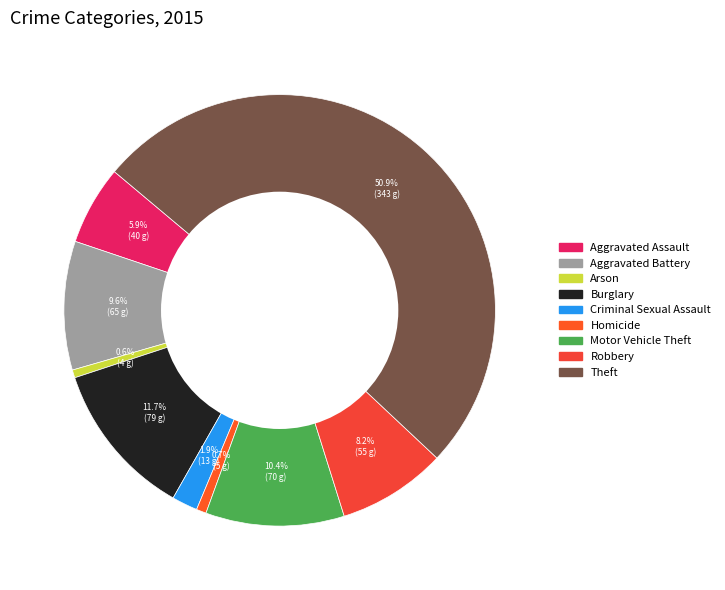

Between Criminal Sexual Assault and Robbery, which is larger?

Robbery